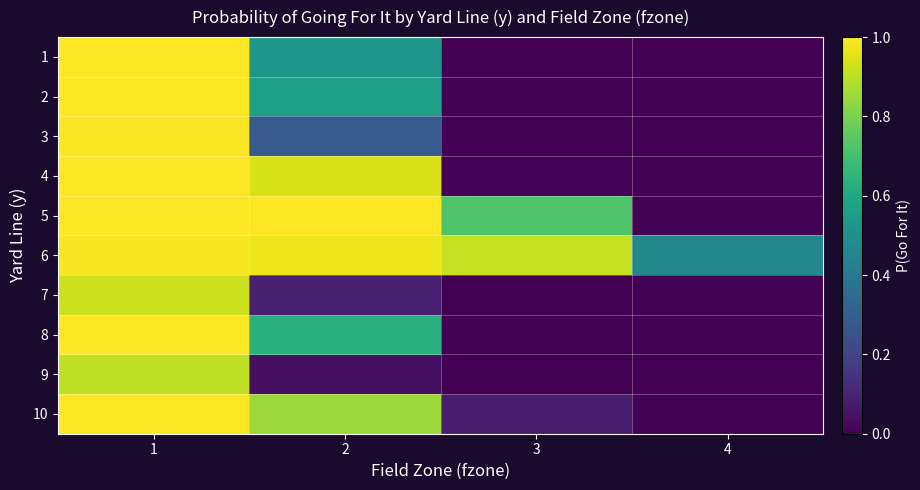

Reading left to right, list all the values displayed in this chart.

1: 1=1.0	2=0.5	3=0.0	4=0.0
2: 1=1.0	2=0.6	3=0.0	4=0.0
3: 1=1.0	2=0.3	3=0.0	4=0.0
4: 1=1.0	2=0.9	3=0.0	4=0.0
5: 1=1.0	2=1.0	3=0.7	4=0.0
6: 1=1.0	2=1.0	3=0.9	4=0.5
7: 1=0.9	2=0.1	3=0.0	4=0.0
8: 1=1.0	2=0.6	3=0.0	4=0.0
9: 1=0.9	2=0.0	3=0.0	4=0.0
10: 1=1.0	2=0.9	3=0.1	4=0.0